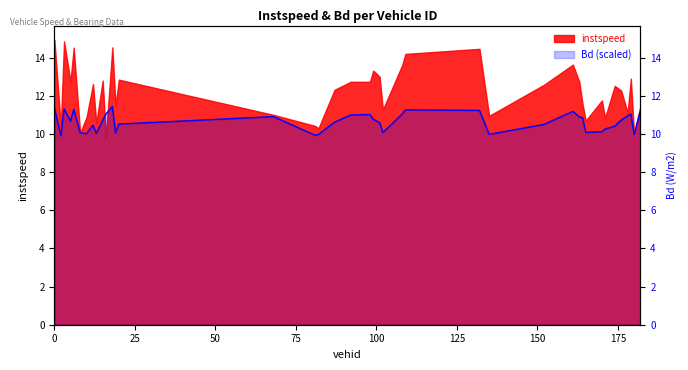

Reading right to left, what are all the values shown in this chart?

11.2	10.0	11.0	11.0	10.7	10.4	10.3	10.1	10.1	10.9	10.9	11.2	10.5	10.0	11.2	11.3	11.0	10.1	10.6	10.8	11.0	11.0	10.6	10.0	9.9	10.9	10.5	10.1	11.4	11.1	10.7	10.0	10.5	10.0	10.1	11.3	10.7	11.3	9.9	11.4